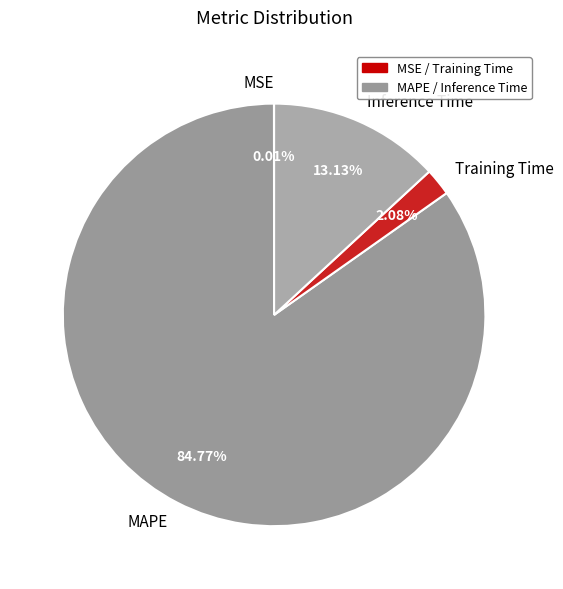

To the nearest percent, what percentage of the pie is Training Time?

2%